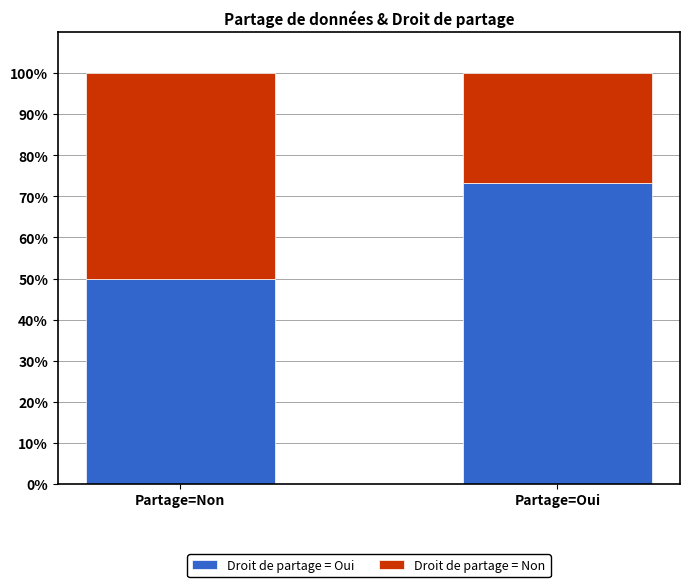

What is the sum of all Droit de partage = Oui values?

123.3